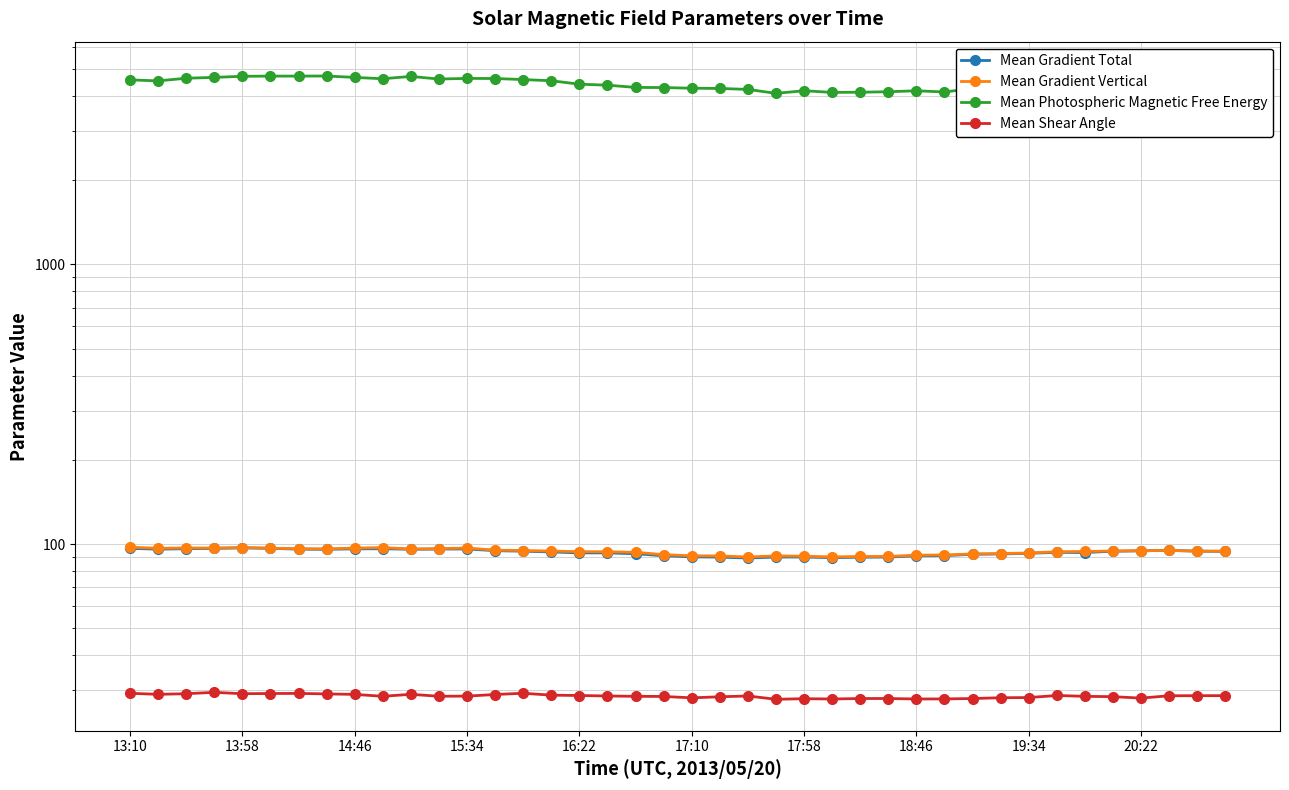

Between 37 and 17:10, which is larger?

17:10